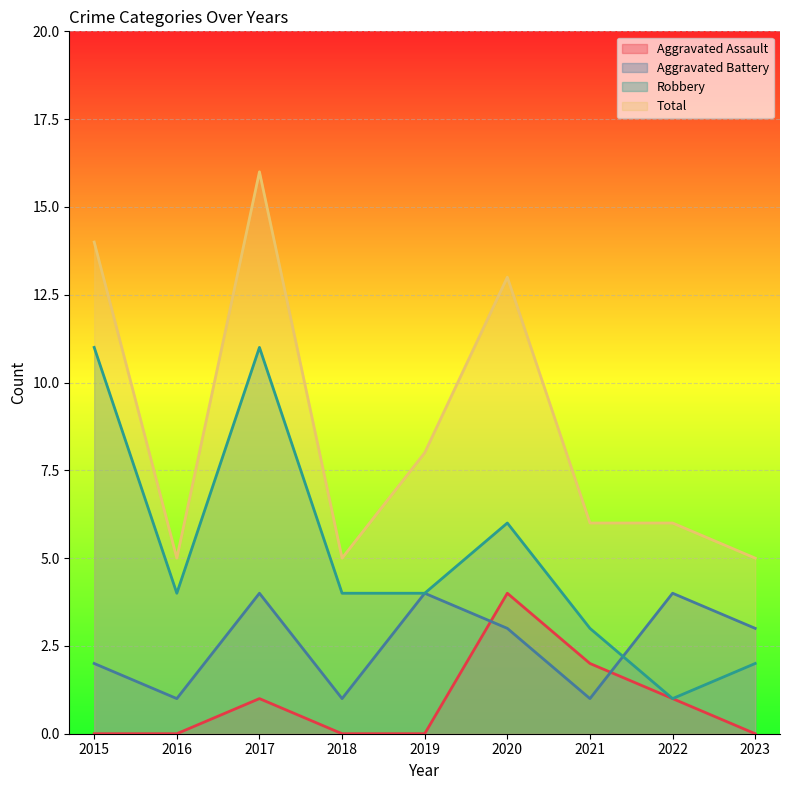

What is the difference between the highest and lowest values at 2017?

15